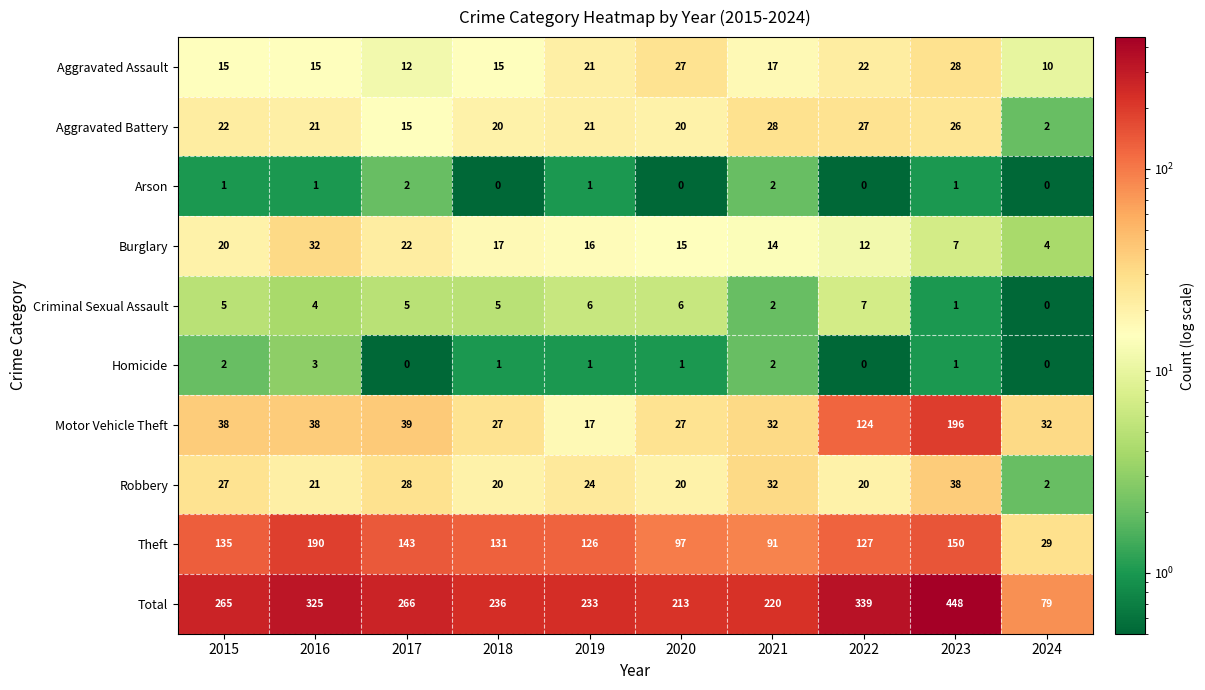

The Criminal Sexual Assault series shows 5 at 2017. True or false?

True